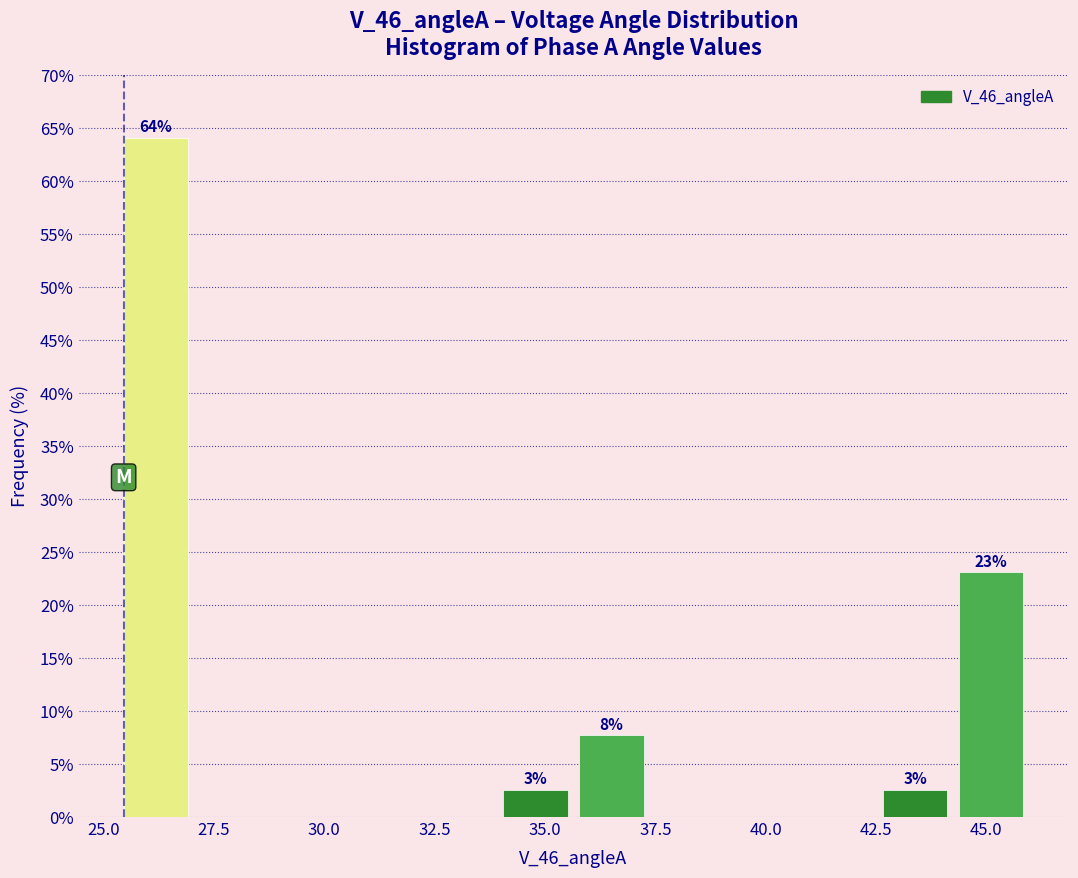

Read against the x-axis, roughly where is the centre of the tallest bar?

26.0